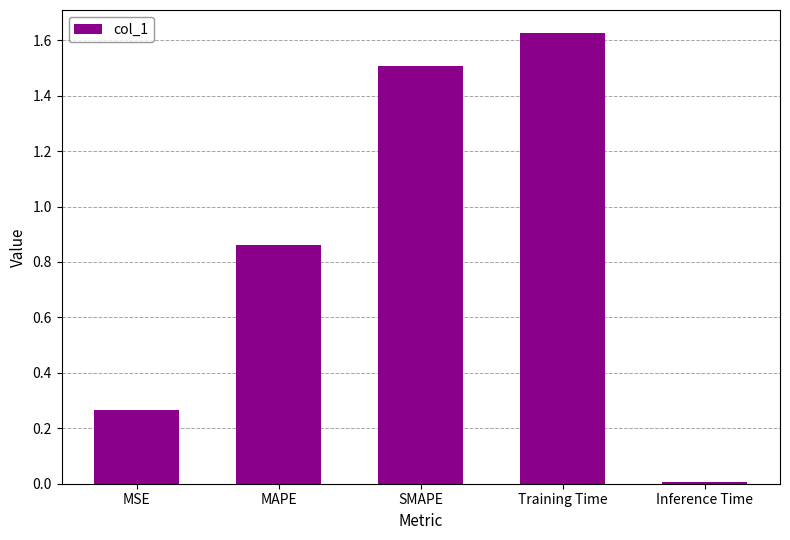

What is the label of the 2nd bar from the right?

Training Time